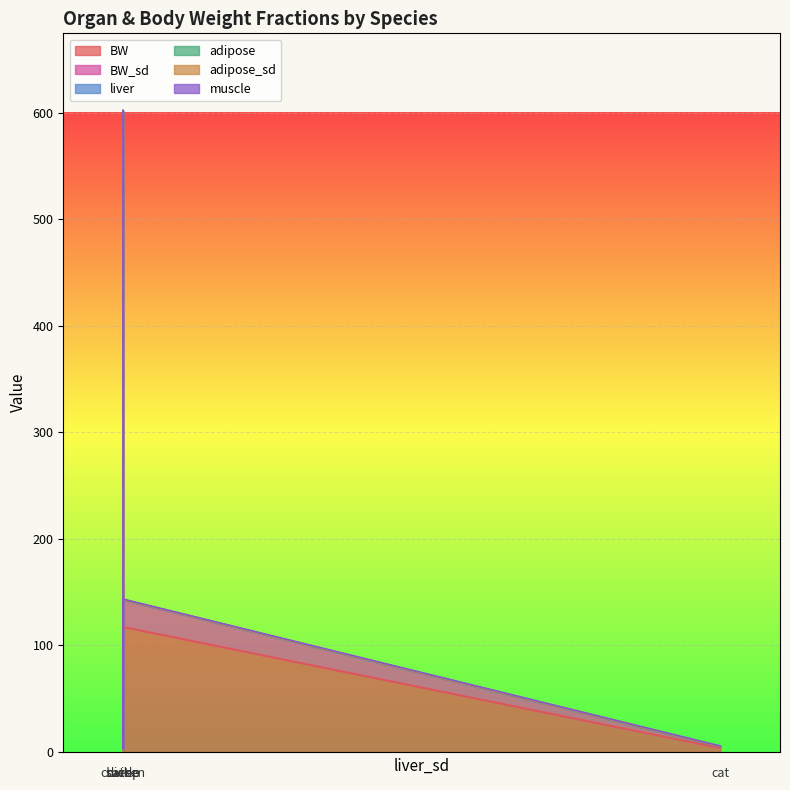

At how many categories does at least one series exceed 10?

3